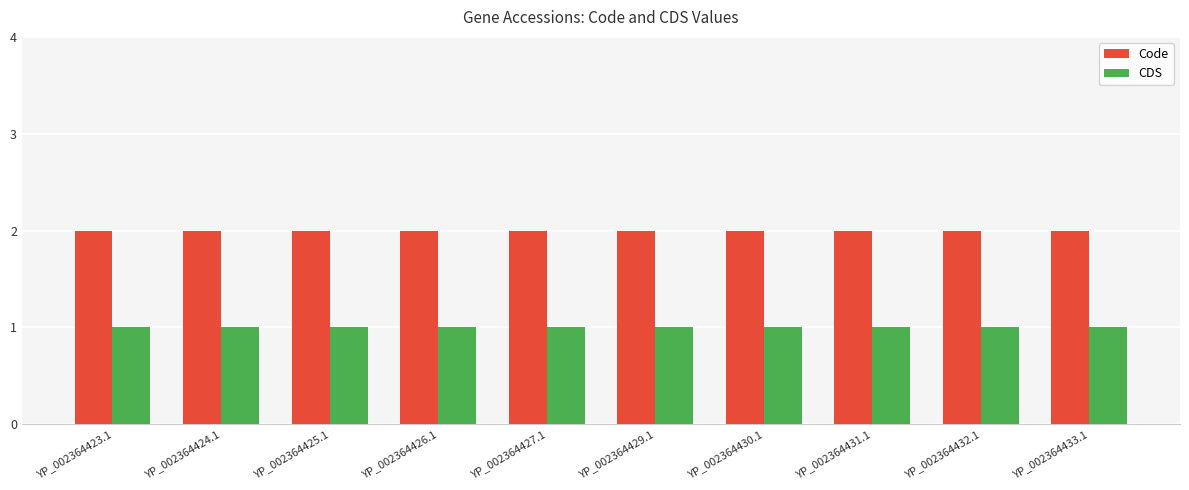

What are all the series names shown in the legend?

Code, CDS